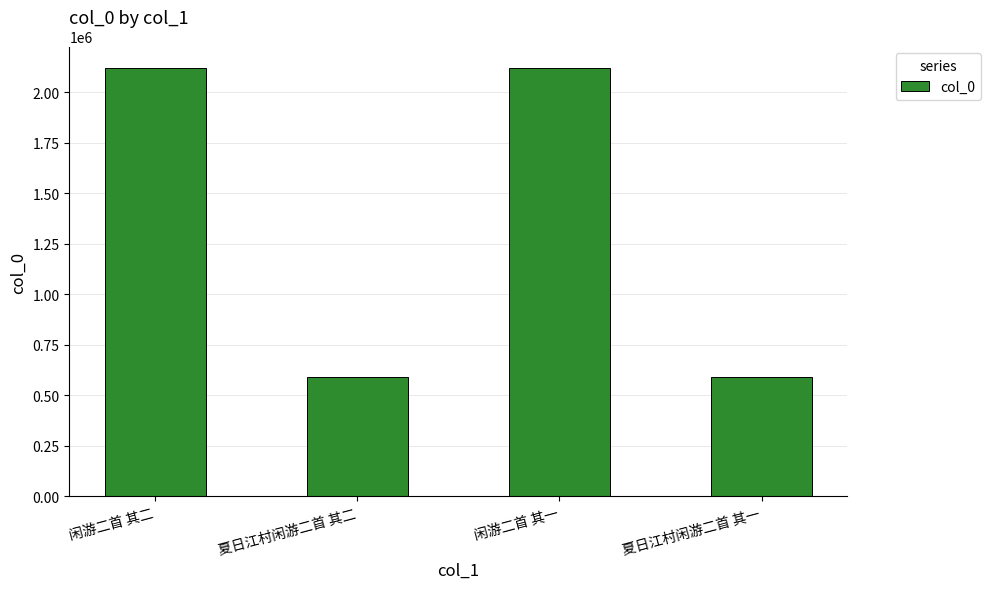

What is the sum of the values at 闲游二首 其二 and 夏日江村闲游二首 其二?

2711273